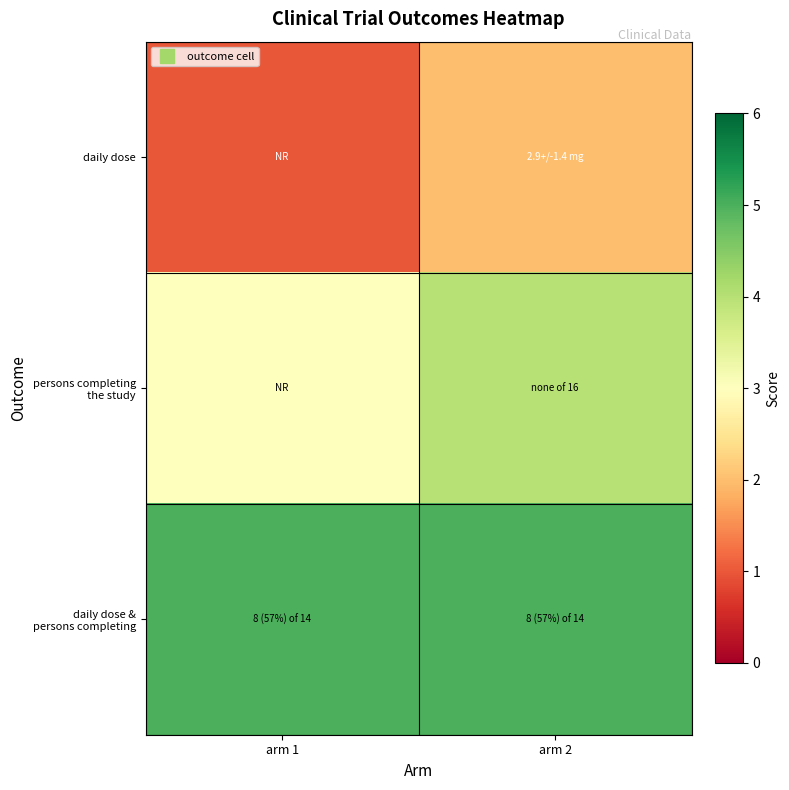

What is the greatest value displayed?

5